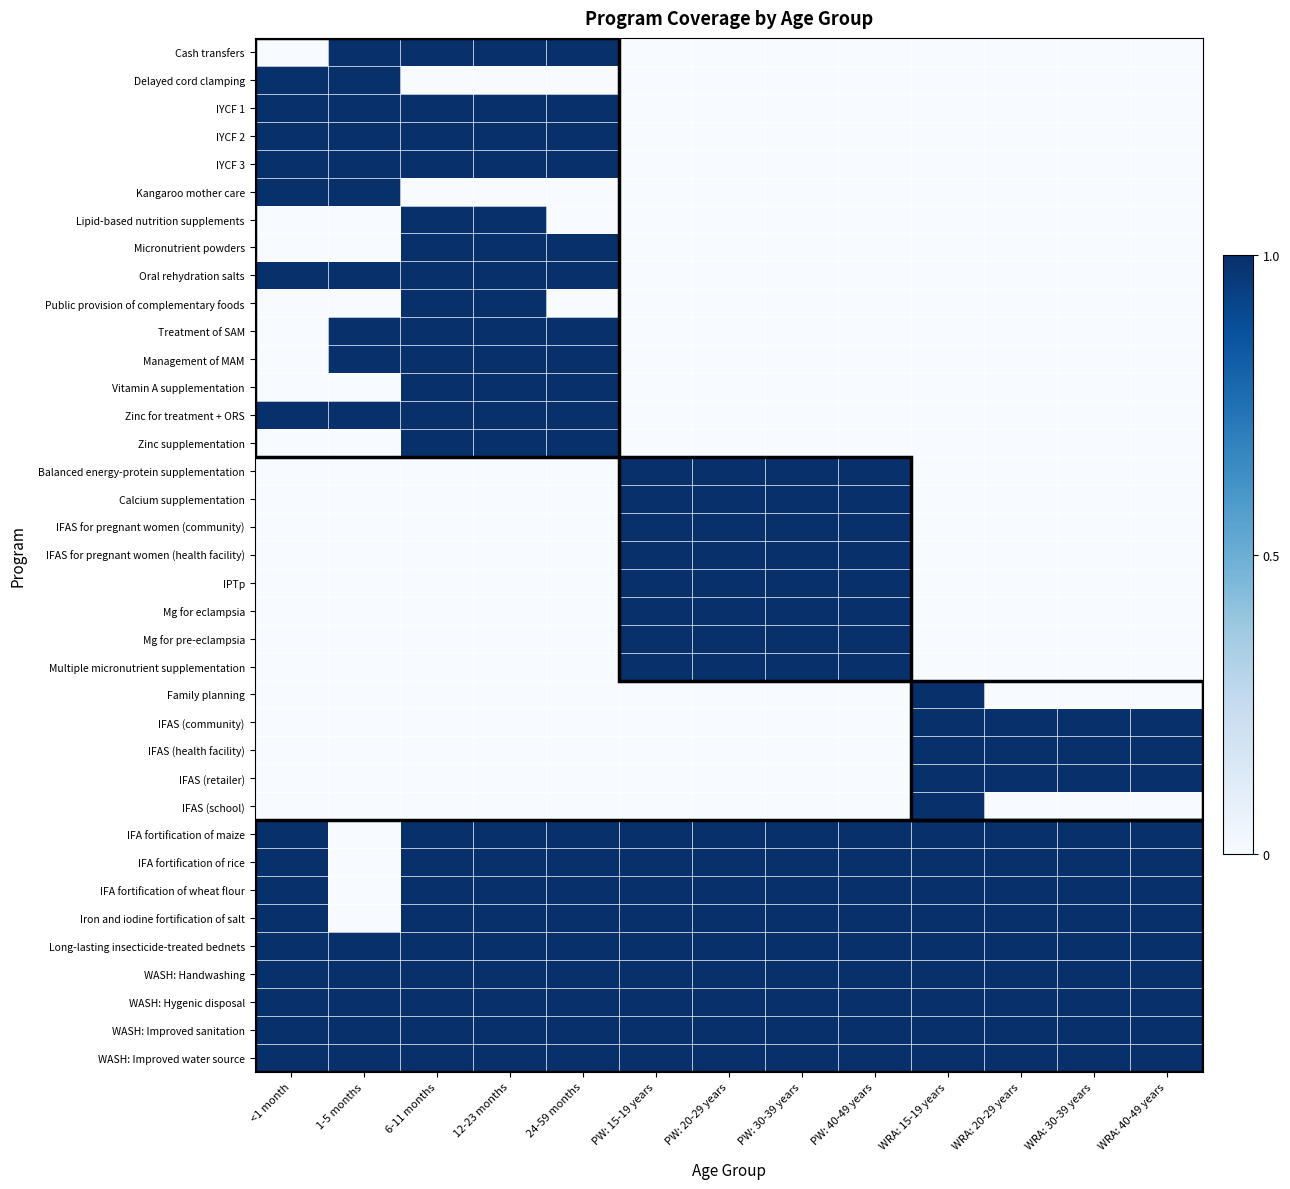

Reading left to right, transcribe all the data shown in this chart.

Cash transfers: <1 month=0	1-5 months=1	6-11 months=1	12-23 months=1	24-59 months=1	PW: 15-19 years=0	PW: 20-29 years=0	PW: 30-39 years=0	PW: 40-49 years=0	WRA: 15-19 years=0	WRA: 20-29 years=0	WRA: 30-39 years=0	WRA: 40-49 years=0
Delayed cord clamping: <1 month=1	1-5 months=1	6-11 months=0	12-23 months=0	24-59 months=0	PW: 15-19 years=0	PW: 20-29 years=0	PW: 30-39 years=0	PW: 40-49 years=0	WRA: 15-19 years=0	WRA: 20-29 years=0	WRA: 30-39 years=0	WRA: 40-49 years=0
IYCF 1: <1 month=1	1-5 months=1	6-11 months=1	12-23 months=1	24-59 months=1	PW: 15-19 years=0	PW: 20-29 years=0	PW: 30-39 years=0	PW: 40-49 years=0	WRA: 15-19 years=0	WRA: 20-29 years=0	WRA: 30-39 years=0	WRA: 40-49 years=0
IYCF 2: <1 month=1	1-5 months=1	6-11 months=1	12-23 months=1	24-59 months=1	PW: 15-19 years=0	PW: 20-29 years=0	PW: 30-39 years=0	PW: 40-49 years=0	WRA: 15-19 years=0	WRA: 20-29 years=0	WRA: 30-39 years=0	WRA: 40-49 years=0
IYCF 3: <1 month=1	1-5 months=1	6-11 months=1	12-23 months=1	24-59 months=1	PW: 15-19 years=0	PW: 20-29 years=0	PW: 30-39 years=0	PW: 40-49 years=0	WRA: 15-19 years=0	WRA: 20-29 years=0	WRA: 30-39 years=0	WRA: 40-49 years=0
Kangaroo mother care: <1 month=1	1-5 months=1	6-11 months=0	12-23 months=0	24-59 months=0	PW: 15-19 years=0	PW: 20-29 years=0	PW: 30-39 years=0	PW: 40-49 years=0	WRA: 15-19 years=0	WRA: 20-29 years=0	WRA: 30-39 years=0	WRA: 40-49 years=0
Lipid-based nutrition supplements: <1 month=0	1-5 months=0	6-11 months=1	12-23 months=1	24-59 months=0	PW: 15-19 years=0	PW: 20-29 years=0	PW: 30-39 years=0	PW: 40-49 years=0	WRA: 15-19 years=0	WRA: 20-29 years=0	WRA: 30-39 years=0	WRA: 40-49 years=0
Micronutrient powders: <1 month=0	1-5 months=0	6-11 months=1	12-23 months=1	24-59 months=1	PW: 15-19 years=0	PW: 20-29 years=0	PW: 30-39 years=0	PW: 40-49 years=0	WRA: 15-19 years=0	WRA: 20-29 years=0	WRA: 30-39 years=0	WRA: 40-49 years=0
Oral rehydration salts: <1 month=1	1-5 months=1	6-11 months=1	12-23 months=1	24-59 months=1	PW: 15-19 years=0	PW: 20-29 years=0	PW: 30-39 years=0	PW: 40-49 years=0	WRA: 15-19 years=0	WRA: 20-29 years=0	WRA: 30-39 years=0	WRA: 40-49 years=0
Public provision of complementary foods: <1 month=0	1-5 months=0	6-11 months=1	12-23 months=1	24-59 months=0	PW: 15-19 years=0	PW: 20-29 years=0	PW: 30-39 years=0	PW: 40-49 years=0	WRA: 15-19 years=0	WRA: 20-29 years=0	WRA: 30-39 years=0	WRA: 40-49 years=0
Treatment of SAM: <1 month=0	1-5 months=1	6-11 months=1	12-23 months=1	24-59 months=1	PW: 15-19 years=0	PW: 20-29 years=0	PW: 30-39 years=0	PW: 40-49 years=0	WRA: 15-19 years=0	WRA: 20-29 years=0	WRA: 30-39 years=0	WRA: 40-49 years=0
Management of MAM: <1 month=0	1-5 months=1	6-11 months=1	12-23 months=1	24-59 months=1	PW: 15-19 years=0	PW: 20-29 years=0	PW: 30-39 years=0	PW: 40-49 years=0	WRA: 15-19 years=0	WRA: 20-29 years=0	WRA: 30-39 years=0	WRA: 40-49 years=0
Vitamin A supplementation: <1 month=0	1-5 months=0	6-11 months=1	12-23 months=1	24-59 months=1	PW: 15-19 years=0	PW: 20-29 years=0	PW: 30-39 years=0	PW: 40-49 years=0	WRA: 15-19 years=0	WRA: 20-29 years=0	WRA: 30-39 years=0	WRA: 40-49 years=0
Zinc for treatment + ORS: <1 month=1	1-5 months=1	6-11 months=1	12-23 months=1	24-59 months=1	PW: 15-19 years=0	PW: 20-29 years=0	PW: 30-39 years=0	PW: 40-49 years=0	WRA: 15-19 years=0	WRA: 20-29 years=0	WRA: 30-39 years=0	WRA: 40-49 years=0
Zinc supplementation: <1 month=0	1-5 months=0	6-11 months=1	12-23 months=1	24-59 months=1	PW: 15-19 years=0	PW: 20-29 years=0	PW: 30-39 years=0	PW: 40-49 years=0	WRA: 15-19 years=0	WRA: 20-29 years=0	WRA: 30-39 years=0	WRA: 40-49 years=0
Balanced energy-protein supplementation: <1 month=0	1-5 months=0	6-11 months=0	12-23 months=0	24-59 months=0	PW: 15-19 years=1	PW: 20-29 years=1	PW: 30-39 years=1	PW: 40-49 years=1	WRA: 15-19 years=0	WRA: 20-29 years=0	WRA: 30-39 years=0	WRA: 40-49 years=0
Calcium supplementation: <1 month=0	1-5 months=0	6-11 months=0	12-23 months=0	24-59 months=0	PW: 15-19 years=1	PW: 20-29 years=1	PW: 30-39 years=1	PW: 40-49 years=1	WRA: 15-19 years=0	WRA: 20-29 years=0	WRA: 30-39 years=0	WRA: 40-49 years=0
IFAS for pregnant women (community): <1 month=0	1-5 months=0	6-11 months=0	12-23 months=0	24-59 months=0	PW: 15-19 years=1	PW: 20-29 years=1	PW: 30-39 years=1	PW: 40-49 years=1	WRA: 15-19 years=0	WRA: 20-29 years=0	WRA: 30-39 years=0	WRA: 40-49 years=0
IFAS for pregnant women (health facility): <1 month=0	1-5 months=0	6-11 months=0	12-23 months=0	24-59 months=0	PW: 15-19 years=1	PW: 20-29 years=1	PW: 30-39 years=1	PW: 40-49 years=1	WRA: 15-19 years=0	WRA: 20-29 years=0	WRA: 30-39 years=0	WRA: 40-49 years=0
IPTp: <1 month=0	1-5 months=0	6-11 months=0	12-23 months=0	24-59 months=0	PW: 15-19 years=1	PW: 20-29 years=1	PW: 30-39 years=1	PW: 40-49 years=1	WRA: 15-19 years=0	WRA: 20-29 years=0	WRA: 30-39 years=0	WRA: 40-49 years=0
Mg for eclampsia: <1 month=0	1-5 months=0	6-11 months=0	12-23 months=0	24-59 months=0	PW: 15-19 years=1	PW: 20-29 years=1	PW: 30-39 years=1	PW: 40-49 years=1	WRA: 15-19 years=0	WRA: 20-29 years=0	WRA: 30-39 years=0	WRA: 40-49 years=0
Mg for pre-eclampsia: <1 month=0	1-5 months=0	6-11 months=0	12-23 months=0	24-59 months=0	PW: 15-19 years=1	PW: 20-29 years=1	PW: 30-39 years=1	PW: 40-49 years=1	WRA: 15-19 years=0	WRA: 20-29 years=0	WRA: 30-39 years=0	WRA: 40-49 years=0
Multiple micronutrient supplementation: <1 month=0	1-5 months=0	6-11 months=0	12-23 months=0	24-59 months=0	PW: 15-19 years=1	PW: 20-29 years=1	PW: 30-39 years=1	PW: 40-49 years=1	WRA: 15-19 years=0	WRA: 20-29 years=0	WRA: 30-39 years=0	WRA: 40-49 years=0
Family planning: <1 month=0	1-5 months=0	6-11 months=0	12-23 months=0	24-59 months=0	PW: 15-19 years=0	PW: 20-29 years=0	PW: 30-39 years=0	PW: 40-49 years=0	WRA: 15-19 years=1	WRA: 20-29 years=0	WRA: 30-39 years=0	WRA: 40-49 years=0
IFAS (community): <1 month=0	1-5 months=0	6-11 months=0	12-23 months=0	24-59 months=0	PW: 15-19 years=0	PW: 20-29 years=0	PW: 30-39 years=0	PW: 40-49 years=0	WRA: 15-19 years=1	WRA: 20-29 years=1	WRA: 30-39 years=1	WRA: 40-49 years=1
IFAS (health facility): <1 month=0	1-5 months=0	6-11 months=0	12-23 months=0	24-59 months=0	PW: 15-19 years=0	PW: 20-29 years=0	PW: 30-39 years=0	PW: 40-49 years=0	WRA: 15-19 years=1	WRA: 20-29 years=1	WRA: 30-39 years=1	WRA: 40-49 years=1
IFAS (retailer): <1 month=0	1-5 months=0	6-11 months=0	12-23 months=0	24-59 months=0	PW: 15-19 years=0	PW: 20-29 years=0	PW: 30-39 years=0	PW: 40-49 years=0	WRA: 15-19 years=1	WRA: 20-29 years=1	WRA: 30-39 years=1	WRA: 40-49 years=1
IFAS (school): <1 month=0	1-5 months=0	6-11 months=0	12-23 months=0	24-59 months=0	PW: 15-19 years=0	PW: 20-29 years=0	PW: 30-39 years=0	PW: 40-49 years=0	WRA: 15-19 years=1	WRA: 20-29 years=0	WRA: 30-39 years=0	WRA: 40-49 years=0
IFA fortification of maize: <1 month=1	1-5 months=0	6-11 months=1	12-23 months=1	24-59 months=1	PW: 15-19 years=1	PW: 20-29 years=1	PW: 30-39 years=1	PW: 40-49 years=1	WRA: 15-19 years=1	WRA: 20-29 years=1	WRA: 30-39 years=1	WRA: 40-49 years=1
IFA fortification of rice: <1 month=1	1-5 months=0	6-11 months=1	12-23 months=1	24-59 months=1	PW: 15-19 years=1	PW: 20-29 years=1	PW: 30-39 years=1	PW: 40-49 years=1	WRA: 15-19 years=1	WRA: 20-29 years=1	WRA: 30-39 years=1	WRA: 40-49 years=1
IFA fortification of wheat flour: <1 month=1	1-5 months=0	6-11 months=1	12-23 months=1	24-59 months=1	PW: 15-19 years=1	PW: 20-29 years=1	PW: 30-39 years=1	PW: 40-49 years=1	WRA: 15-19 years=1	WRA: 20-29 years=1	WRA: 30-39 years=1	WRA: 40-49 years=1
Iron and iodine fortification of salt: <1 month=1	1-5 months=0	6-11 months=1	12-23 months=1	24-59 months=1	PW: 15-19 years=1	PW: 20-29 years=1	PW: 30-39 years=1	PW: 40-49 years=1	WRA: 15-19 years=1	WRA: 20-29 years=1	WRA: 30-39 years=1	WRA: 40-49 years=1
Long-lasting insecticide-treated bednets: <1 month=1	1-5 months=1	6-11 months=1	12-23 months=1	24-59 months=1	PW: 15-19 years=1	PW: 20-29 years=1	PW: 30-39 years=1	PW: 40-49 years=1	WRA: 15-19 years=1	WRA: 20-29 years=1	WRA: 30-39 years=1	WRA: 40-49 years=1
WASH: Handwashing: <1 month=1	1-5 months=1	6-11 months=1	12-23 months=1	24-59 months=1	PW: 15-19 years=1	PW: 20-29 years=1	PW: 30-39 years=1	PW: 40-49 years=1	WRA: 15-19 years=1	WRA: 20-29 years=1	WRA: 30-39 years=1	WRA: 40-49 years=1
WASH: Hygenic disposal: <1 month=1	1-5 months=1	6-11 months=1	12-23 months=1	24-59 months=1	PW: 15-19 years=1	PW: 20-29 years=1	PW: 30-39 years=1	PW: 40-49 years=1	WRA: 15-19 years=1	WRA: 20-29 years=1	WRA: 30-39 years=1	WRA: 40-49 years=1
WASH: Improved sanitation: <1 month=1	1-5 months=1	6-11 months=1	12-23 months=1	24-59 months=1	PW: 15-19 years=1	PW: 20-29 years=1	PW: 30-39 years=1	PW: 40-49 years=1	WRA: 15-19 years=1	WRA: 20-29 years=1	WRA: 30-39 years=1	WRA: 40-49 years=1
WASH: Improved water source: <1 month=1	1-5 months=1	6-11 months=1	12-23 months=1	24-59 months=1	PW: 15-19 years=1	PW: 20-29 years=1	PW: 30-39 years=1	PW: 40-49 years=1	WRA: 15-19 years=1	WRA: 20-29 years=1	WRA: 30-39 years=1	WRA: 40-49 years=1